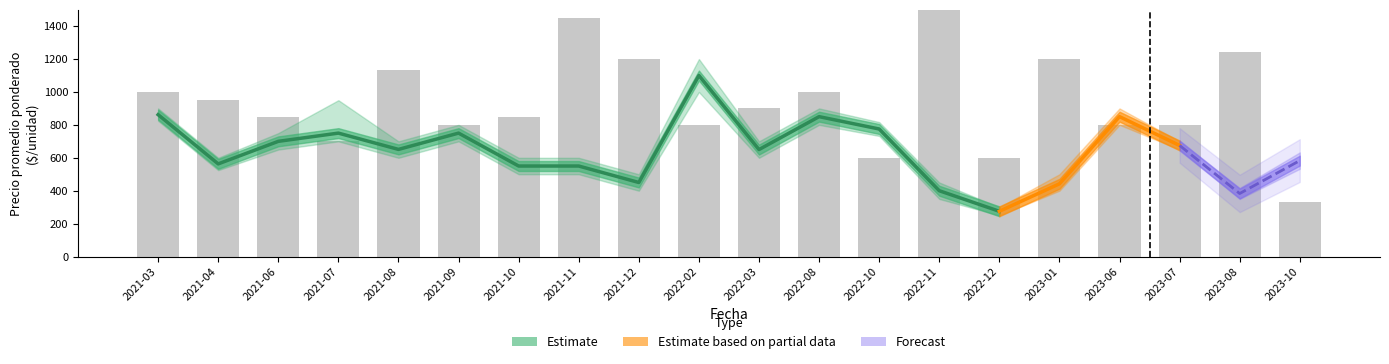

What is the average value of the Volumen series?

935